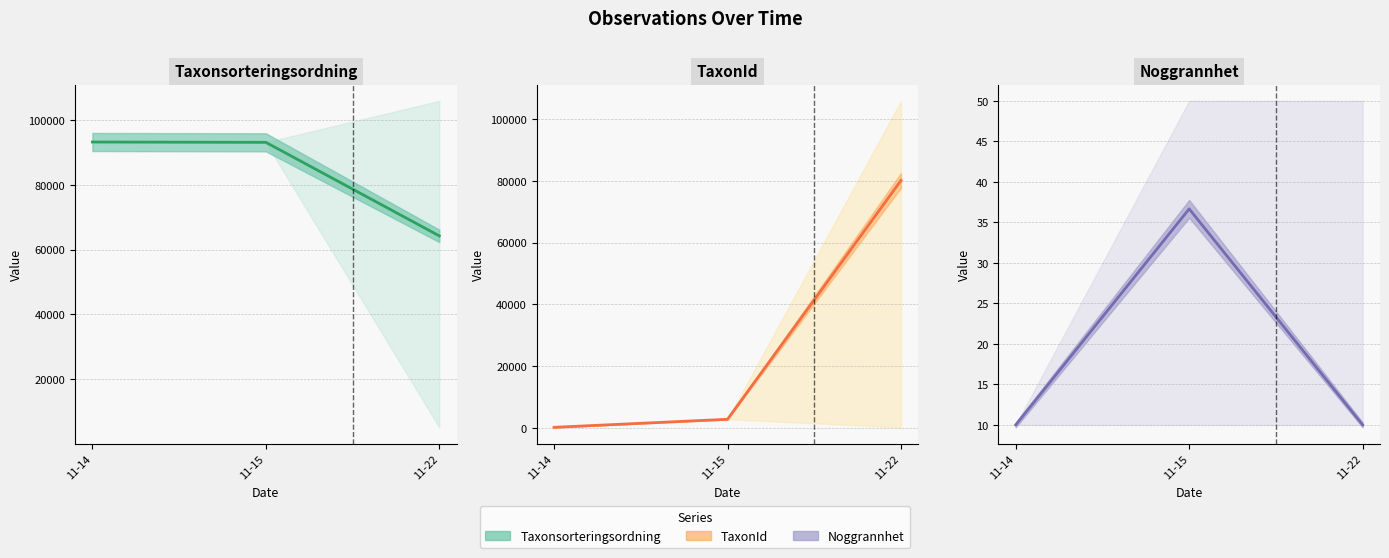

What is the highest value of the Noggrannhet series?

50